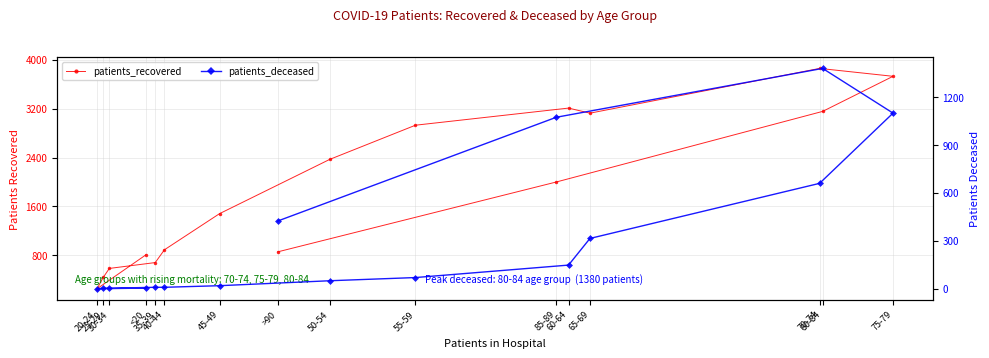

What is the sum of all patients_recovered values?

30376